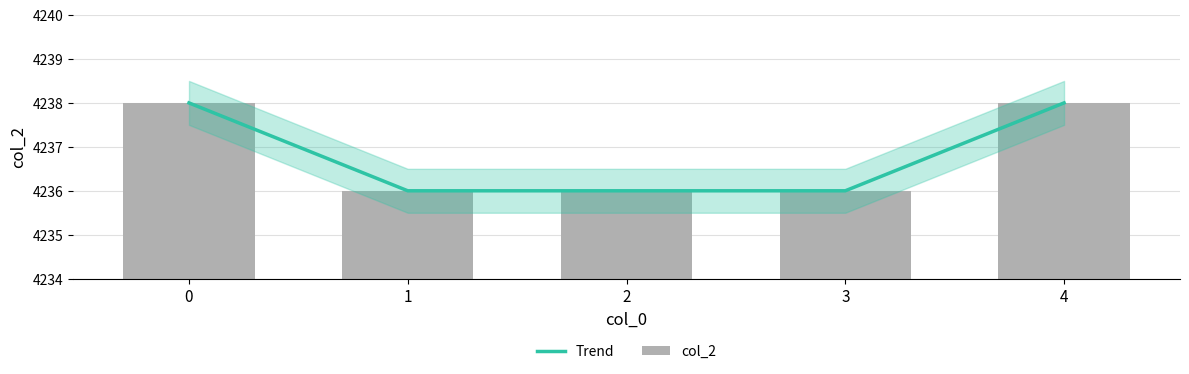

Which series changed the most between 0 and 4?

Trend